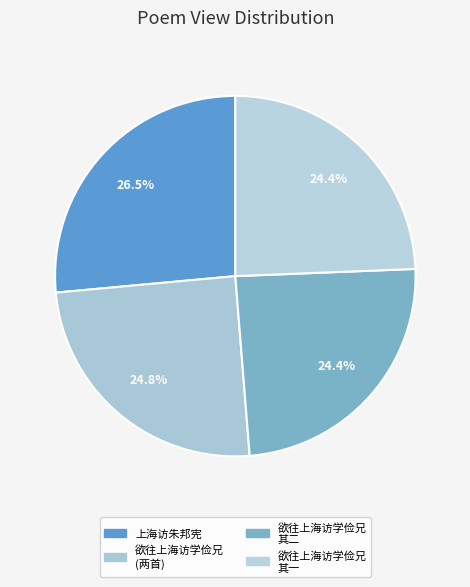

How many segments does this pie chart have?

4